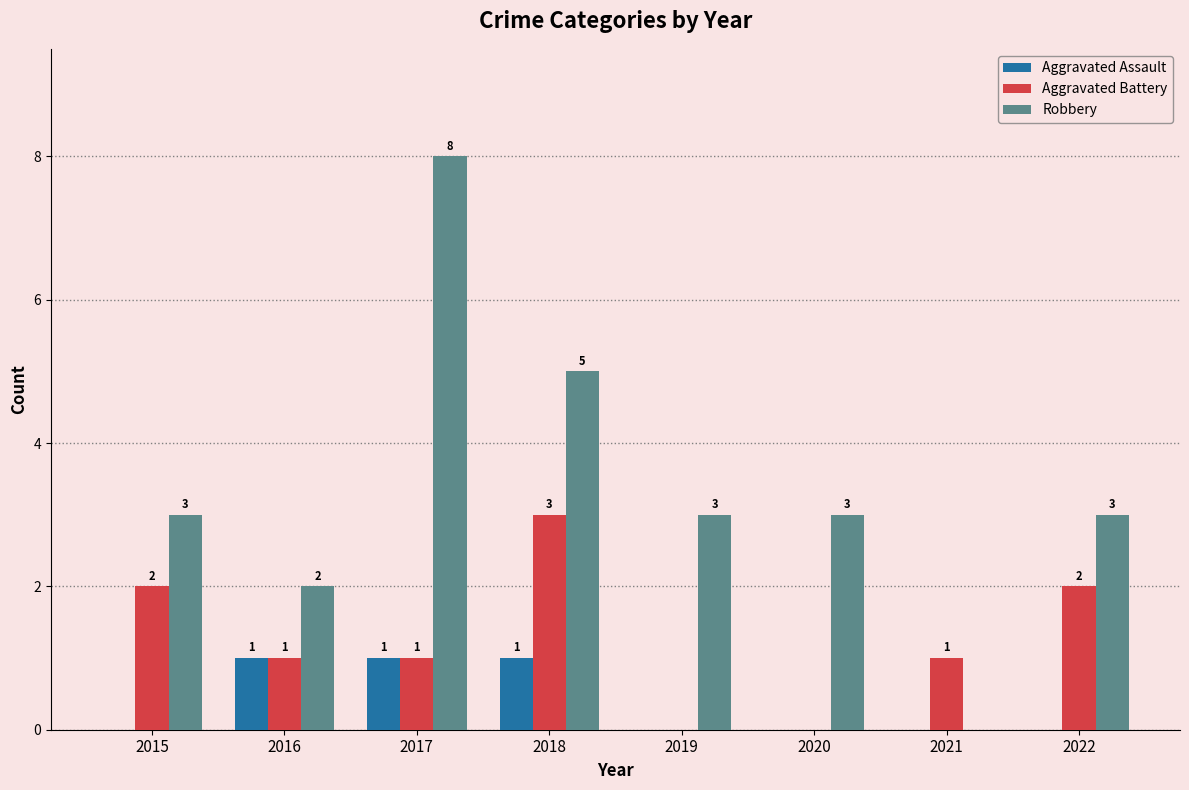

Reading left to right, list all the values displayed in this chart.

Aggravated Assault: 2015=0	2016=1	2017=1	2018=1	2019=0	2020=0	2021=0	2022=0
Aggravated Battery: 2015=2	2016=1	2017=1	2018=3	2019=0	2020=0	2021=1	2022=2
Robbery: 2015=3	2016=2	2017=8	2018=5	2019=3	2020=3	2021=0	2022=3